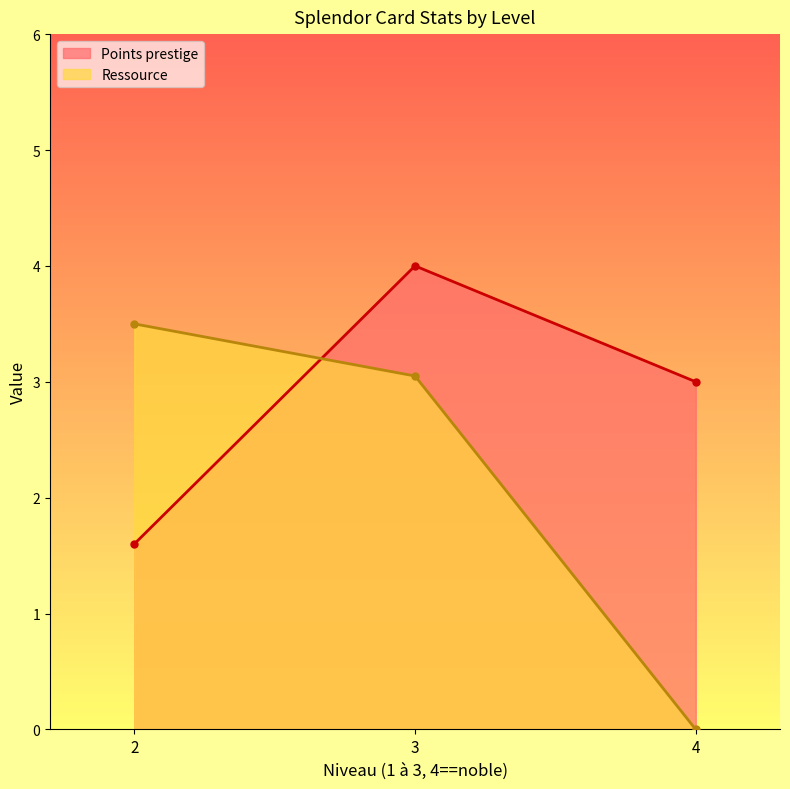

At which label is Ressource closest to 1?

4